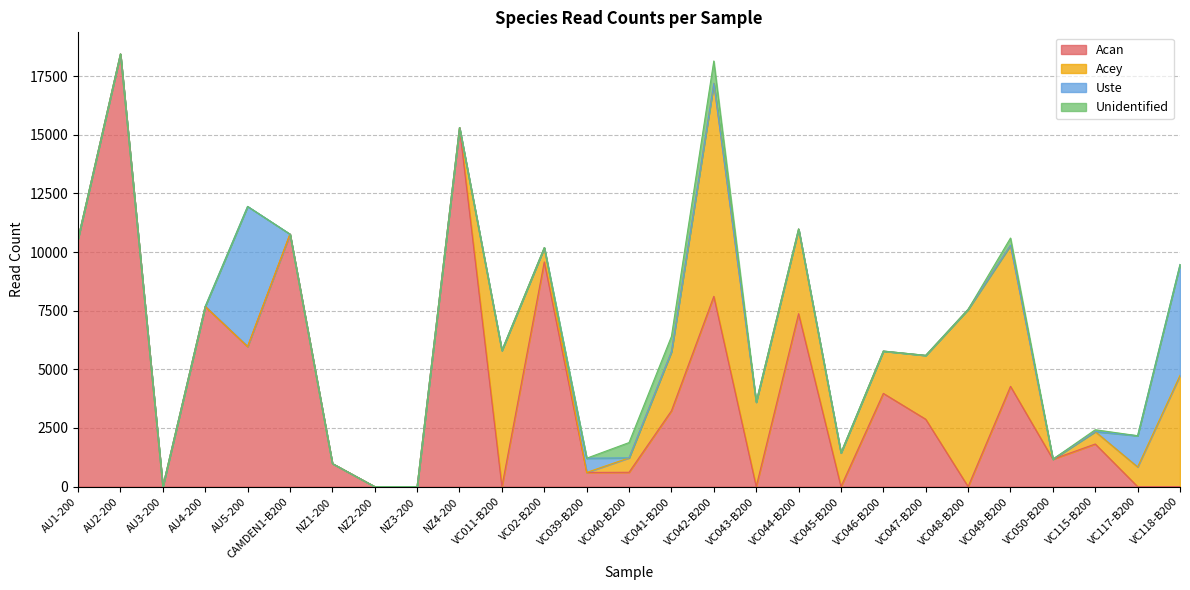

At which category is the sum across all series the highest?

AU2-200